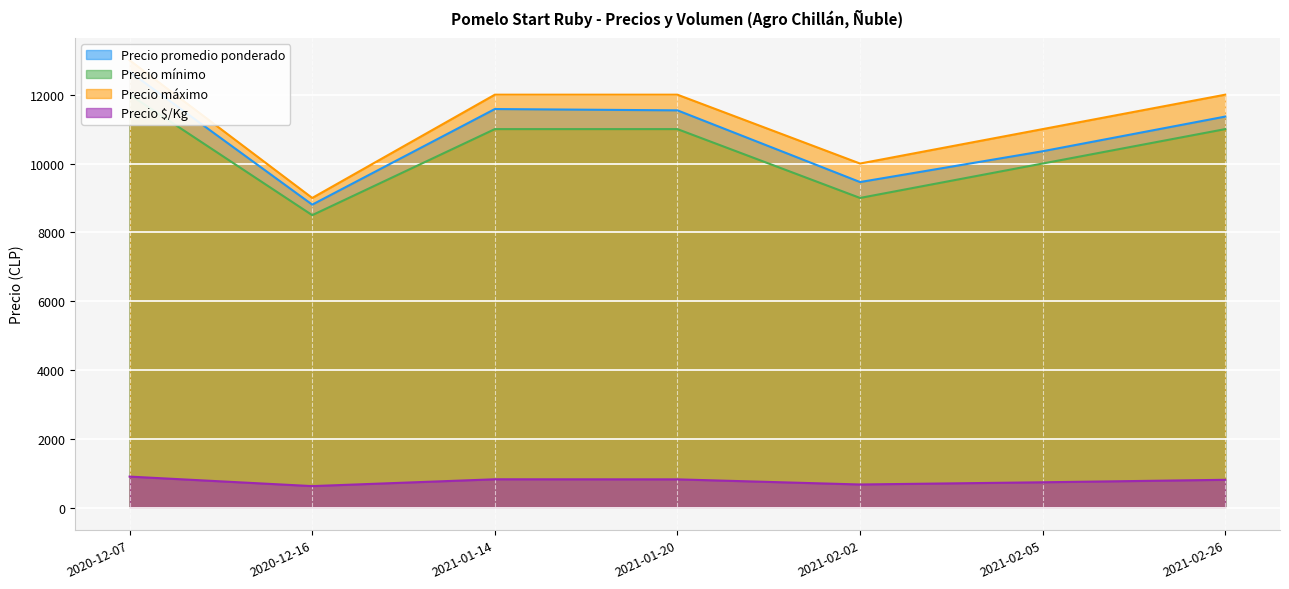

Which series has the largest total across all categories?

Precio máximo